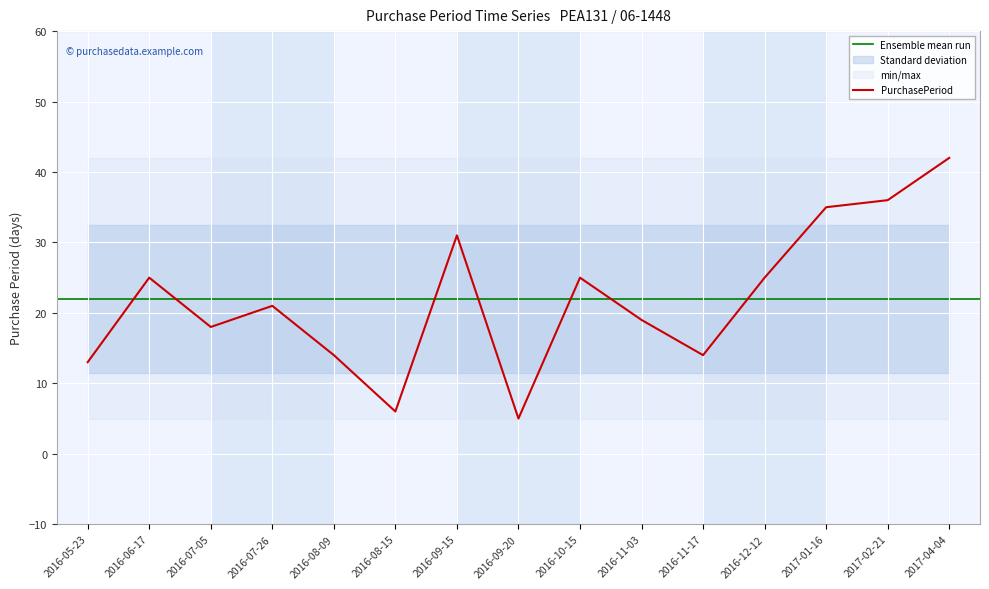

List the labels in order of value, smallest first.

2016-09-20, 2016-08-15, 2016-05-23, 2016-08-09, 2016-11-17, 2016-07-05, 2016-11-03, 2016-07-26, 2016-06-17, 2016-10-15, 2016-12-12, 2016-09-15, 2017-01-16, 2017-02-21, 2017-04-04